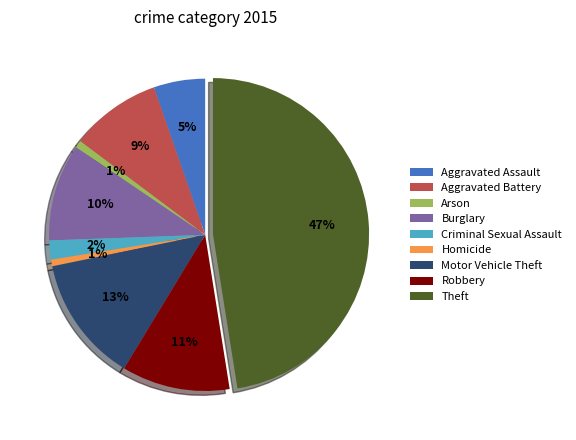

Do Aggravated Assault and Homicide together represent more than half of the pie?

No